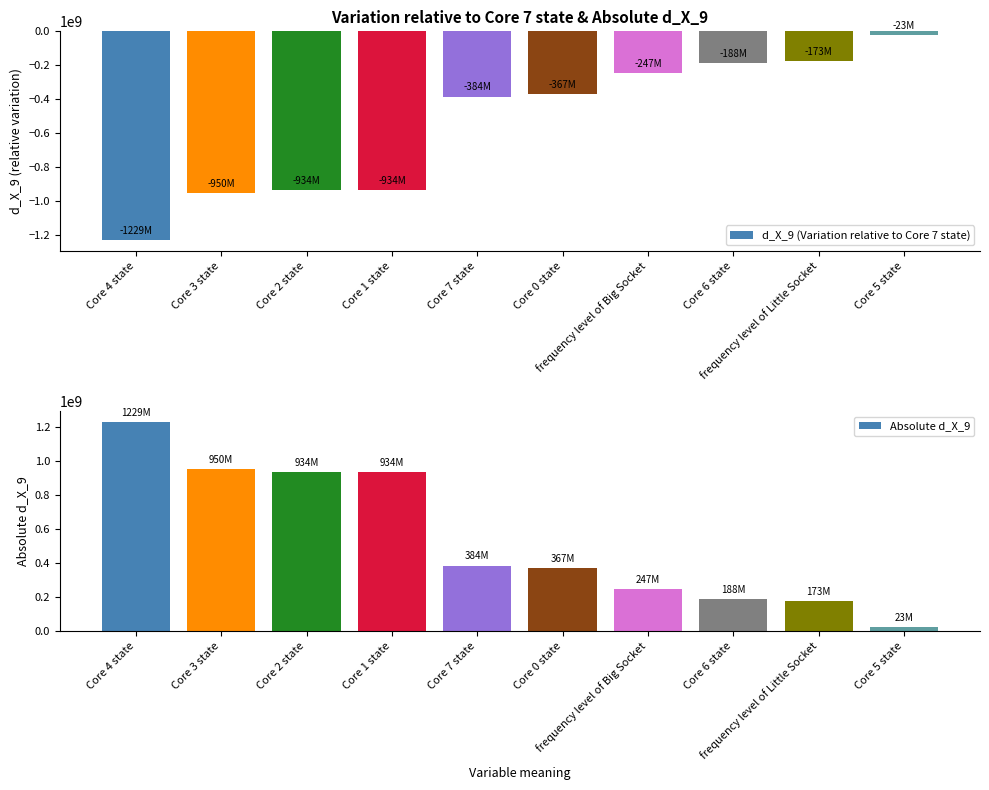

What is the highest value of the d_X_9 (Variation relative to Core 7 state) series?

-23331881.0